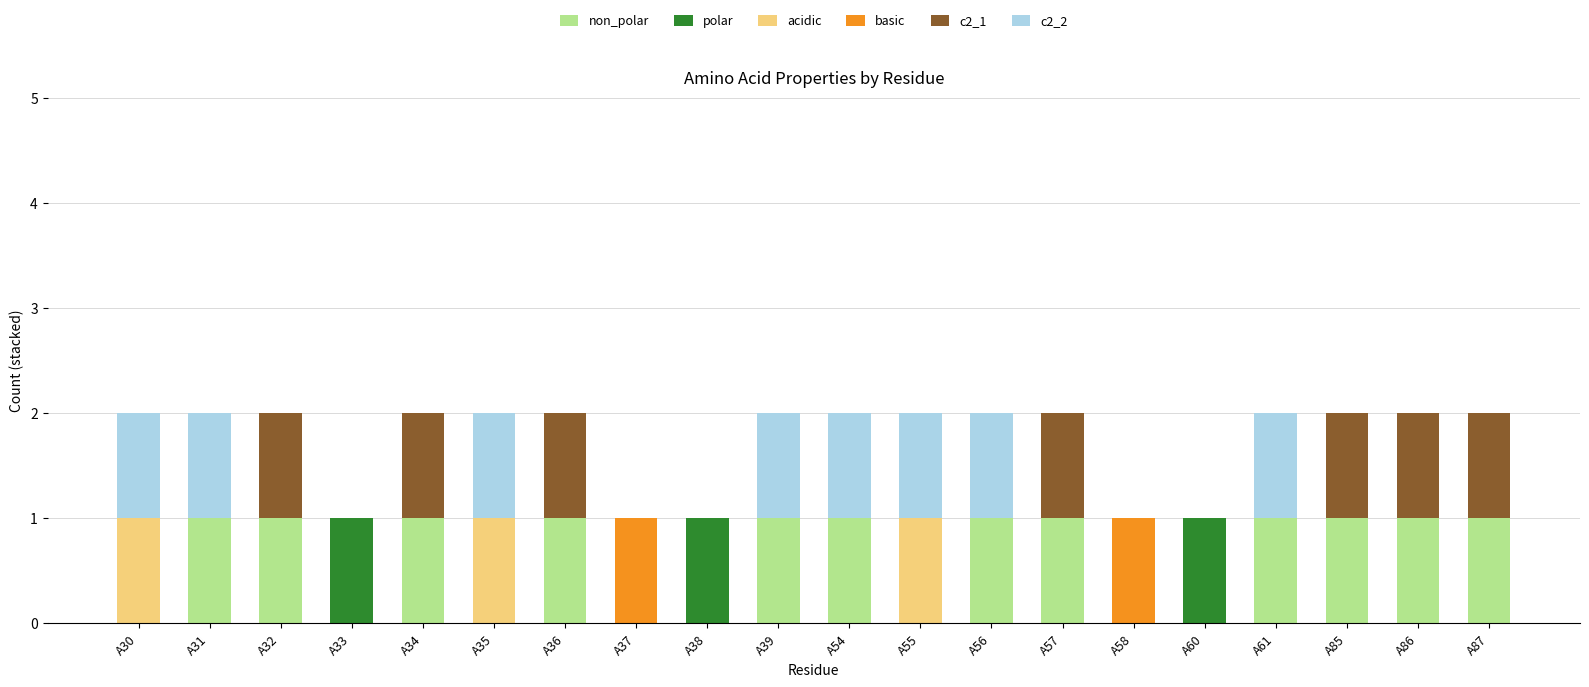

How many data points does each series have?

20